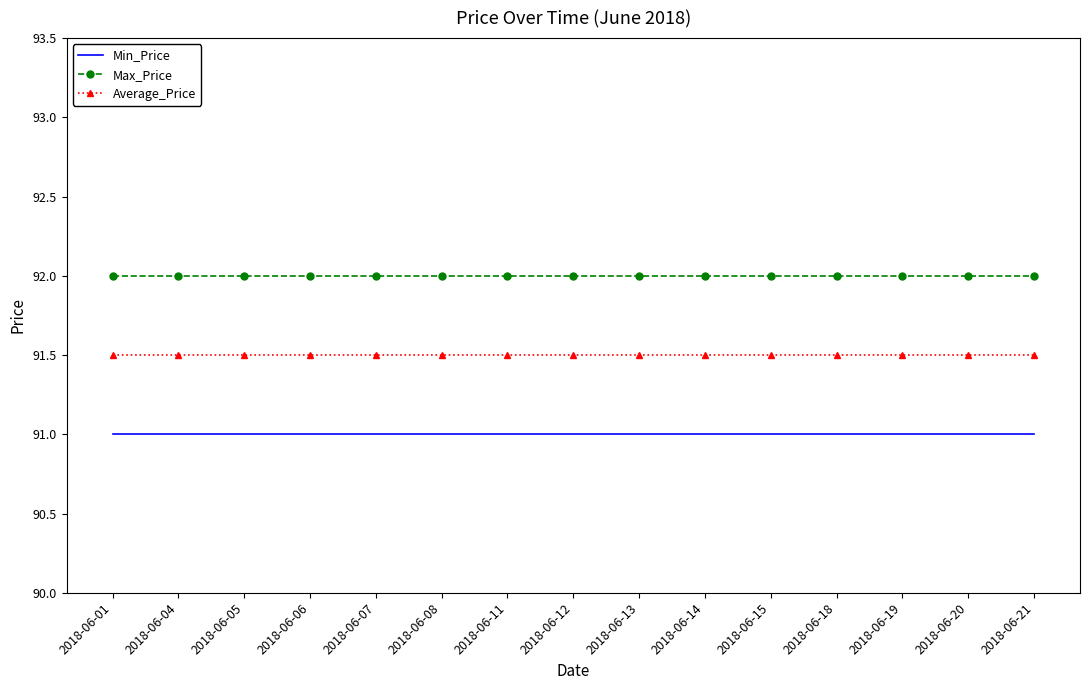

List the series in order of their peak value, highest first.

Max_Price, Average_Price, Min_Price